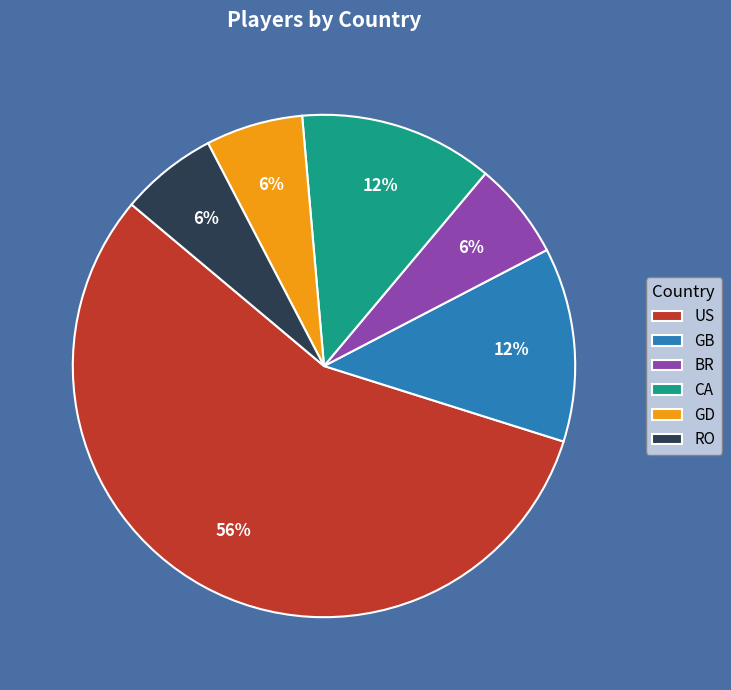

Is it true that GD is 6% of the pie?

True